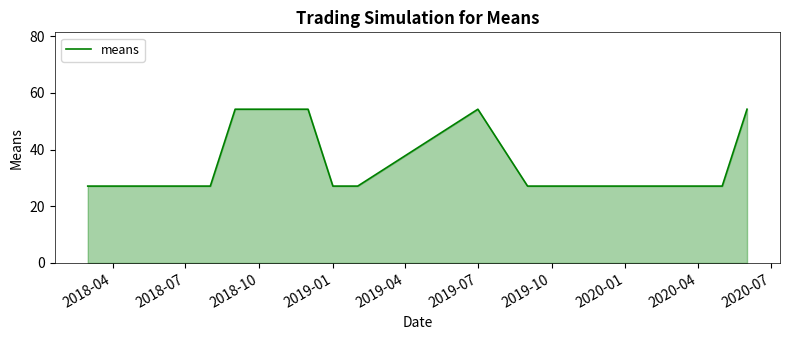

Does the chart display data point markers on the line(s)?

No